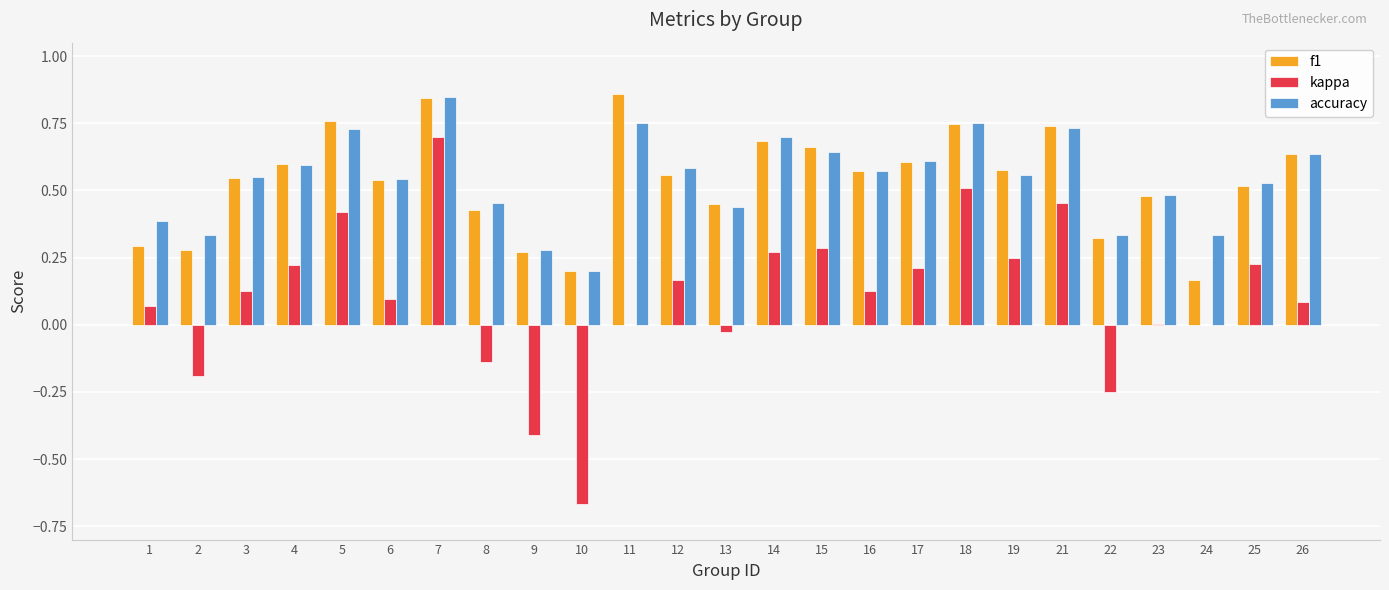

At which category is the sum across all series the highest?

7